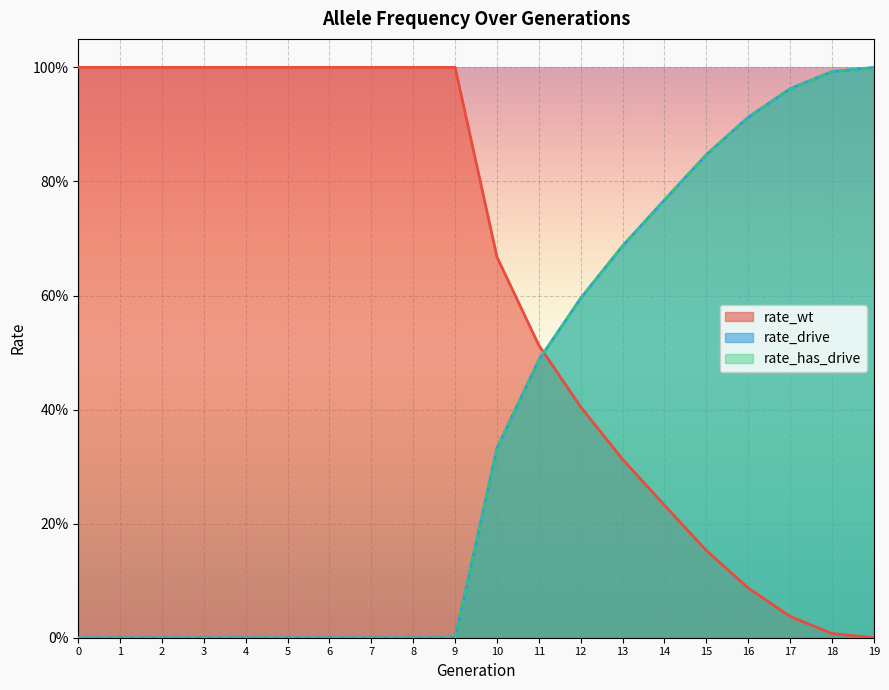

At which label does rate_has_drive reach its peak?

19